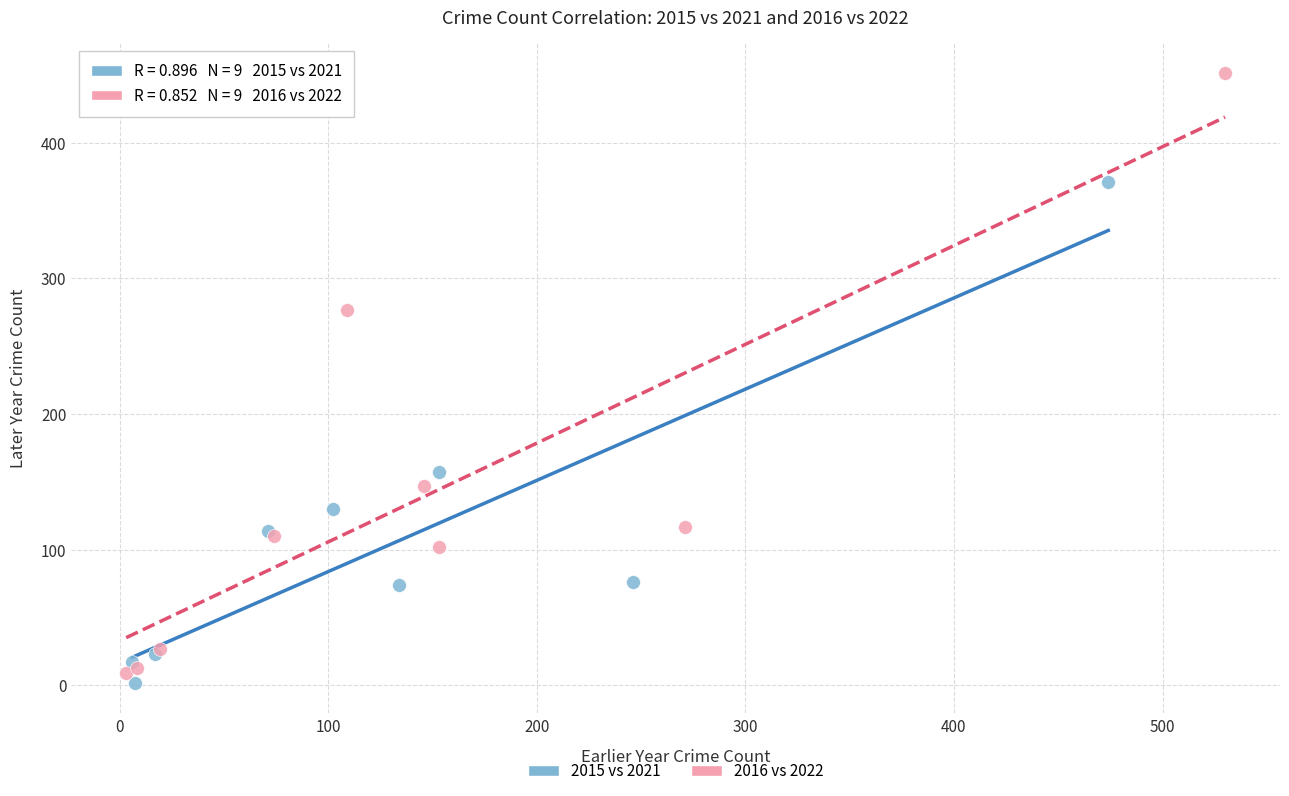

Which series contains the lowest Y value?

2015 vs 2021